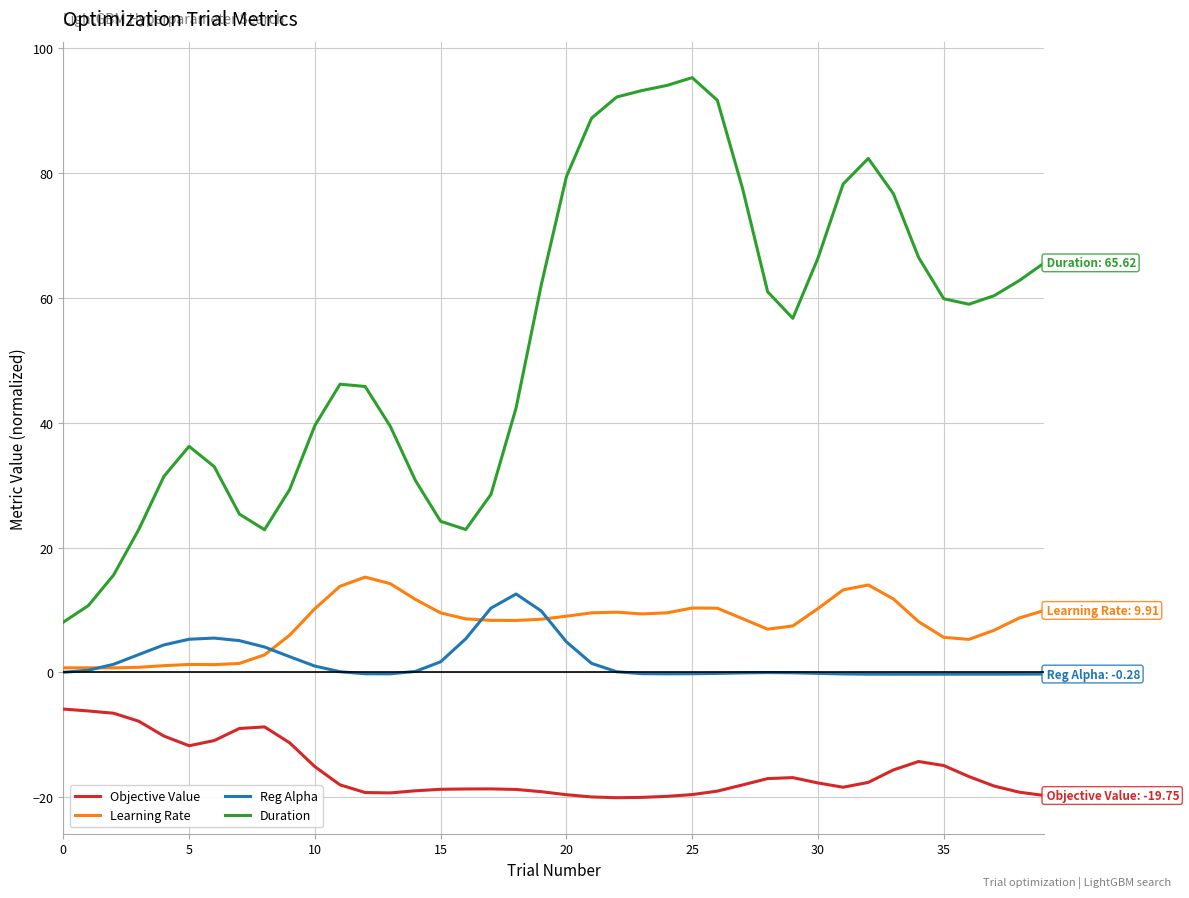

Which series has the widest spread of values?

Duration